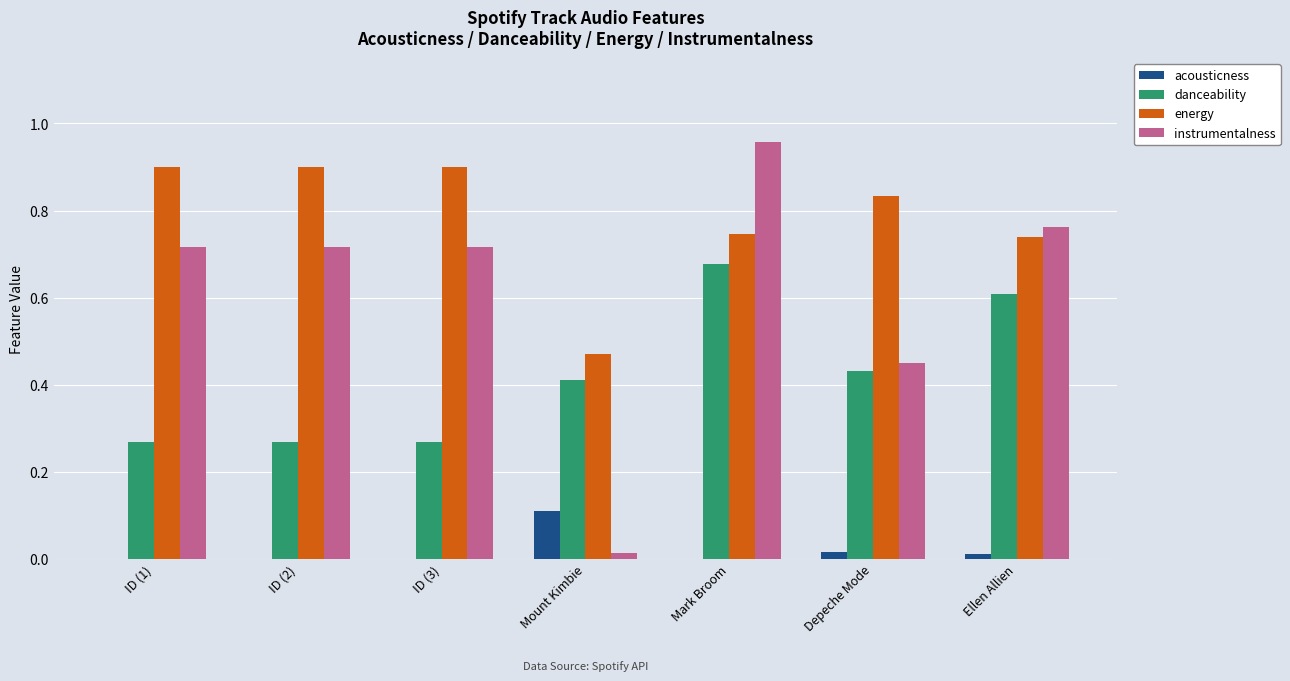

Which series has the largest total across all categories?

energy